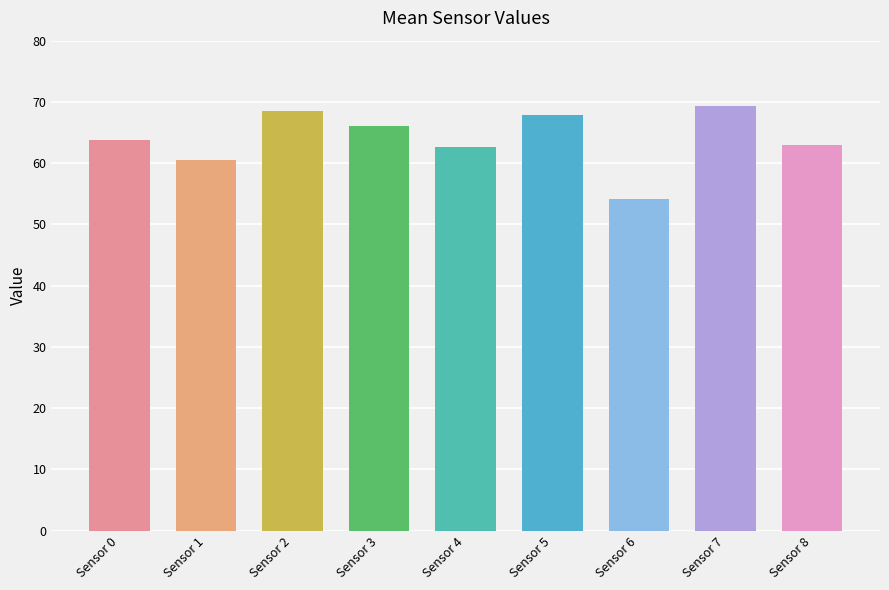

The chart shows a value of 67.8 at Sensor 5. True or false?

True